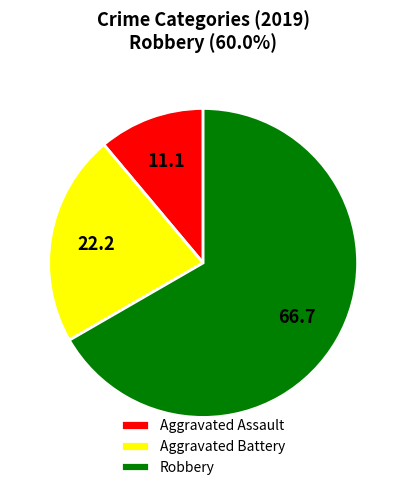

Combined, do Robbery and Aggravated Assault account for over 50%?

Yes